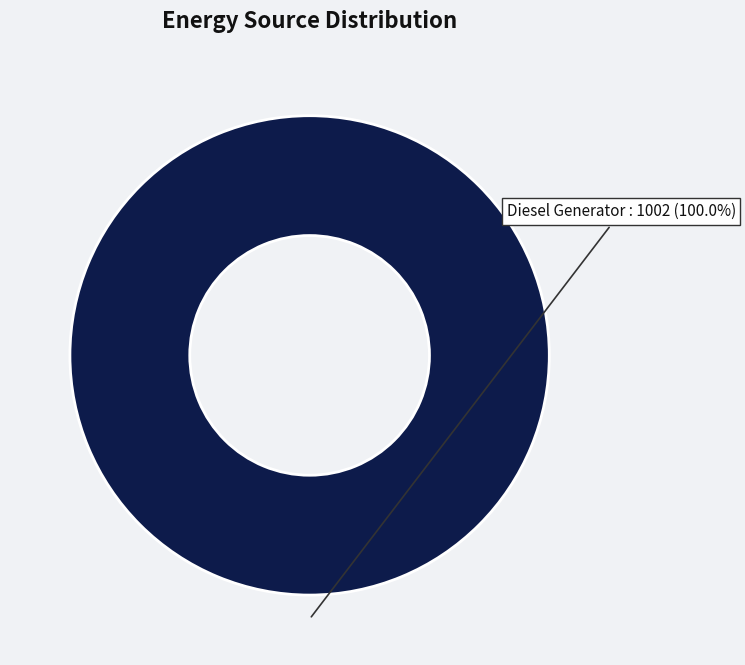

Rank the categories by value from highest to lowest.

Diesel Generator